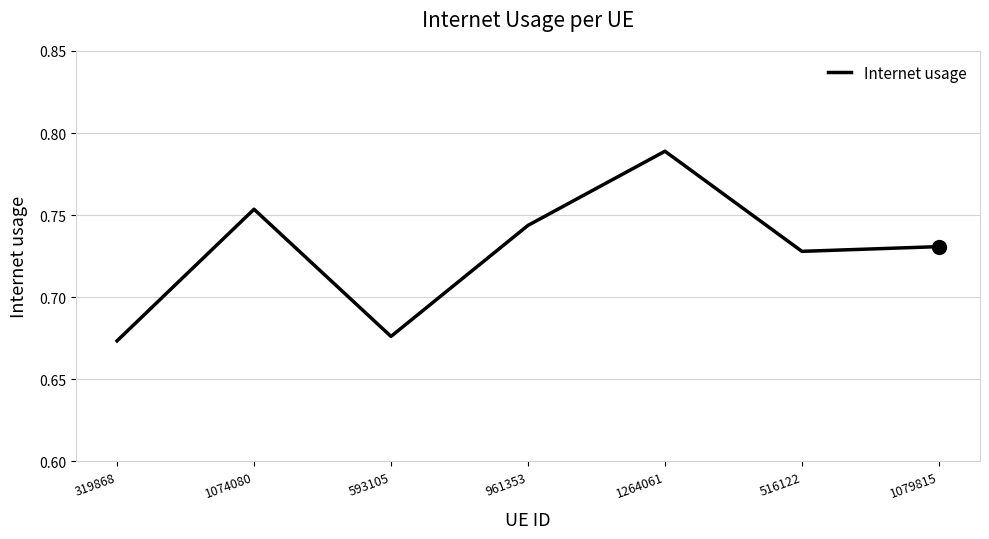

Where is the first local maximum?

1074080